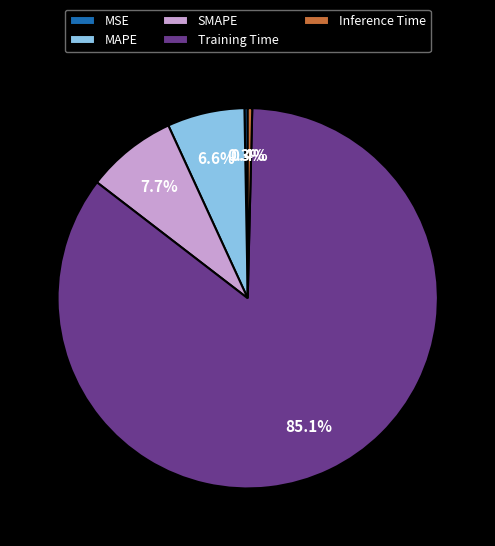

Is it true that Inference Time is 0% of the pie?

True